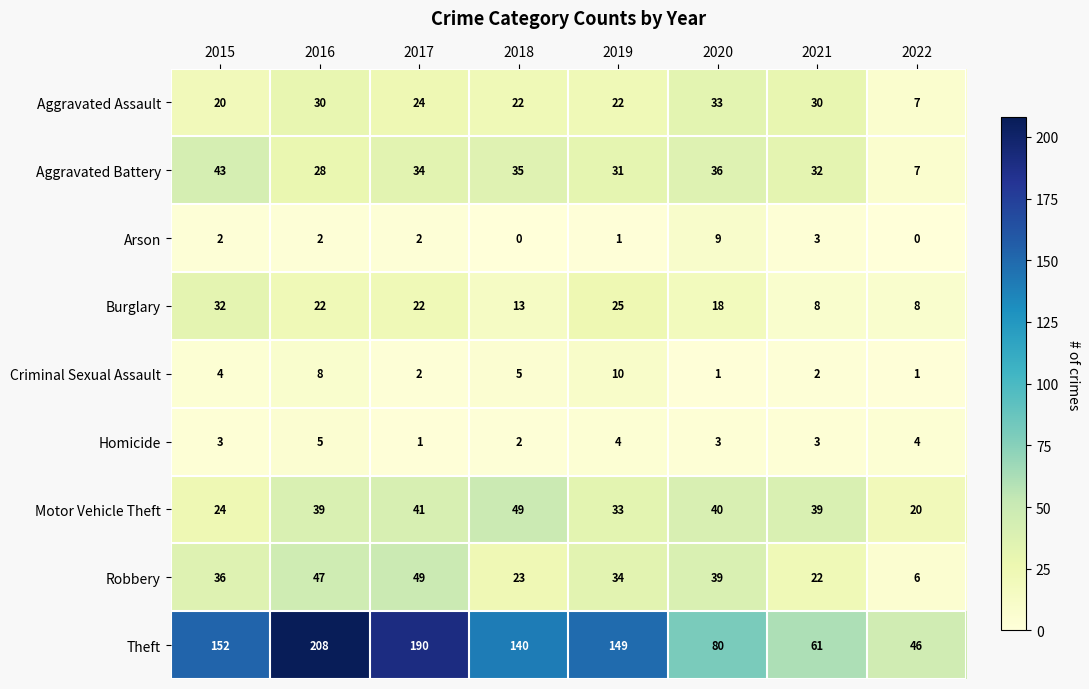

Which category has the highest value across all series?

2016